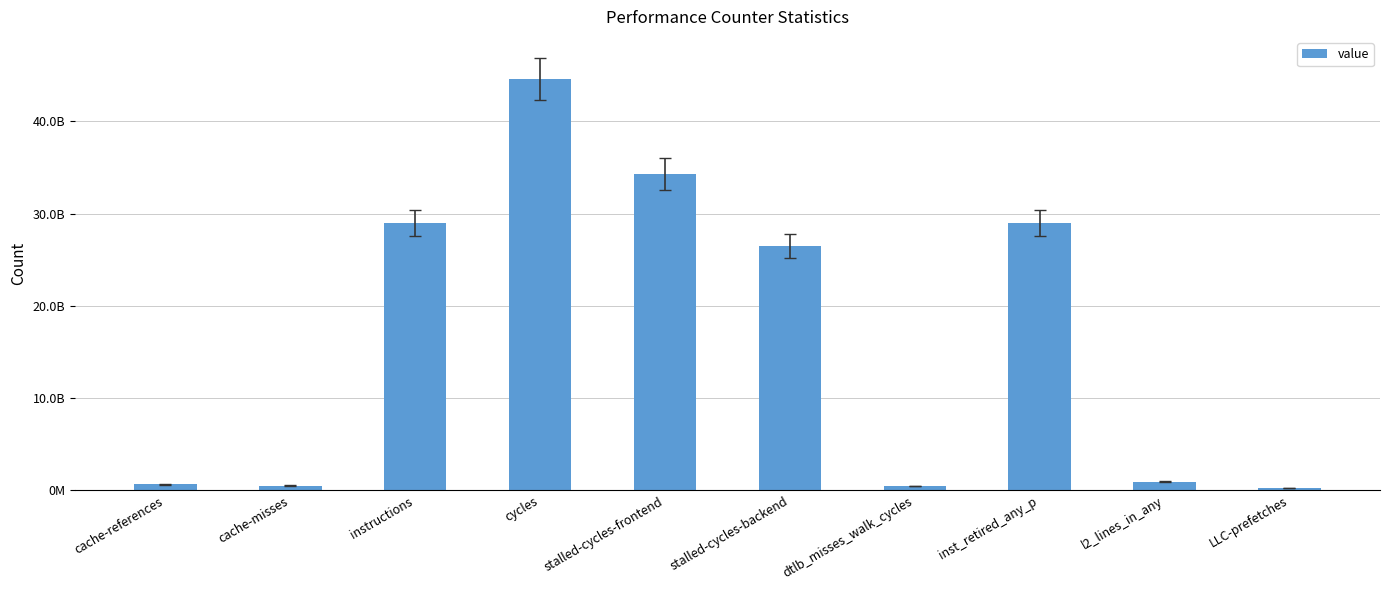

What is the smallest value displayed?

281090394